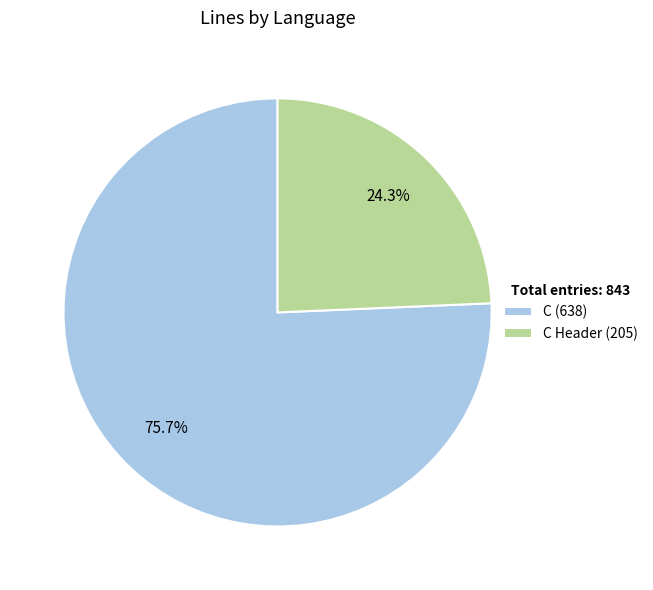

Approximately how many times larger is the value at C (638) compared to C Header (205)?

3.1